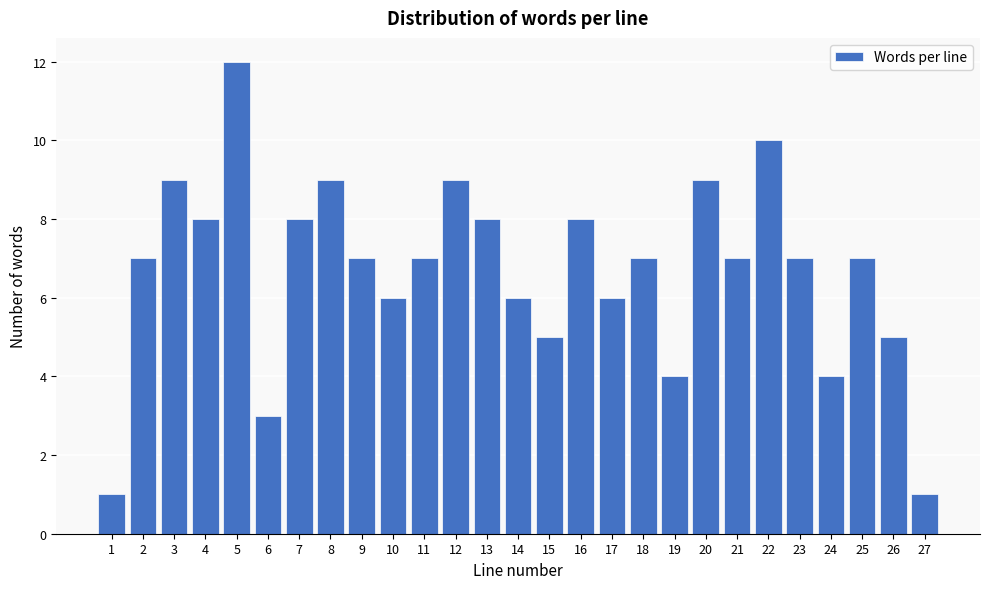

Reading right to left, what are all the values shown in this chart?

1	5	7	4	7	10	7	9	4	7	6	8	5	6	8	9	7	6	7	9	8	3	12	8	9	7	1